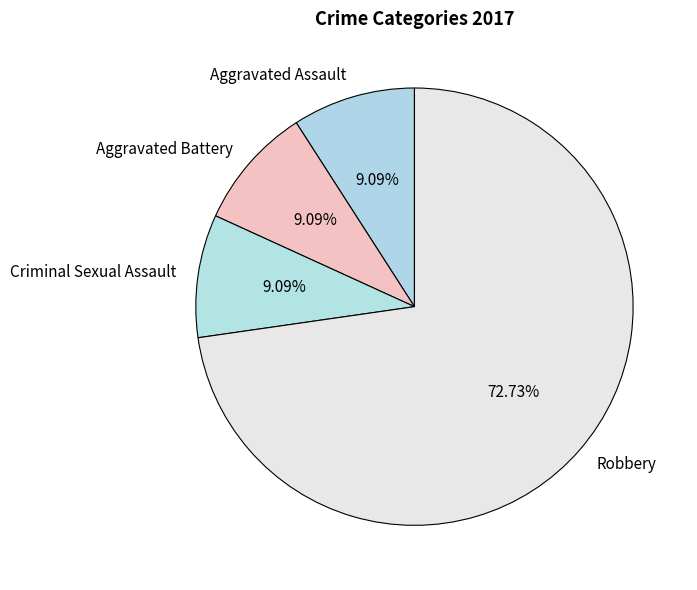

Which category has the biggest portion of the pie?

Robbery